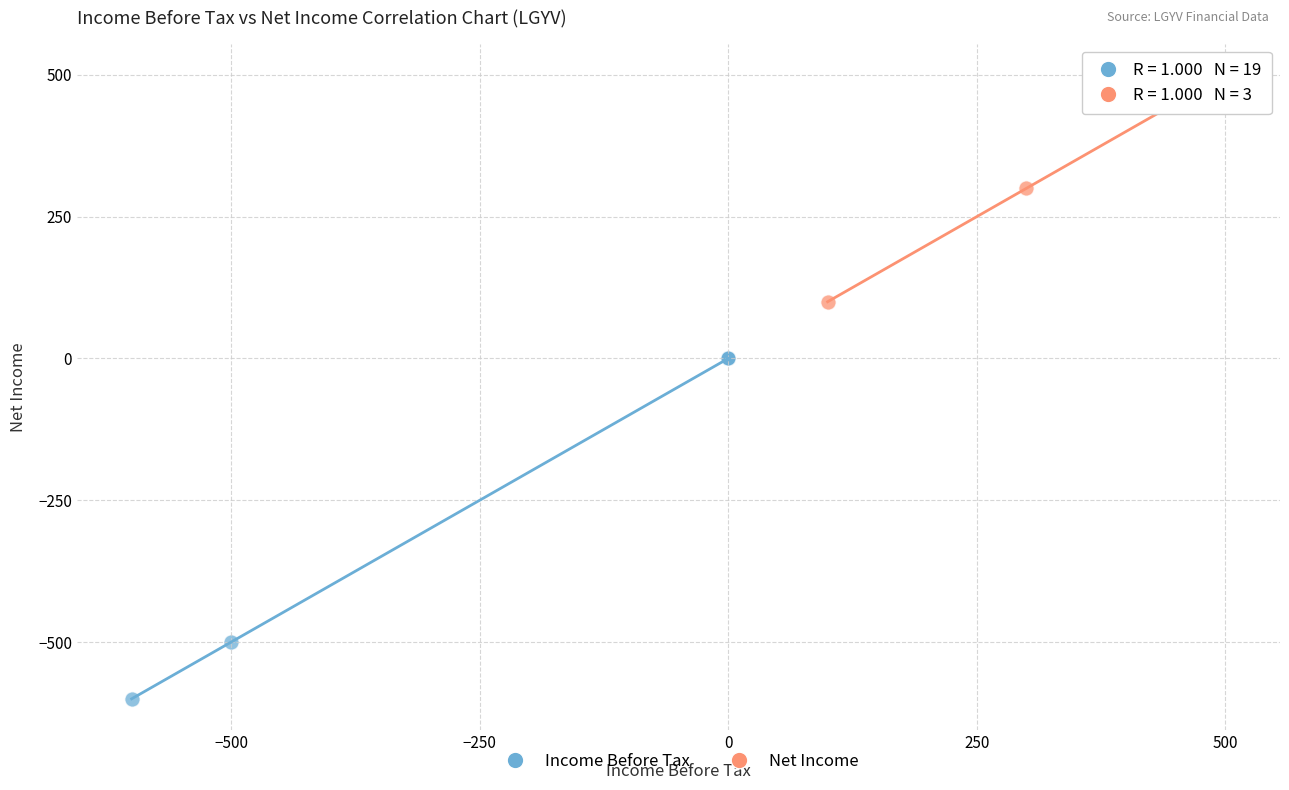

Which series contains the highest Y value?

Net Income